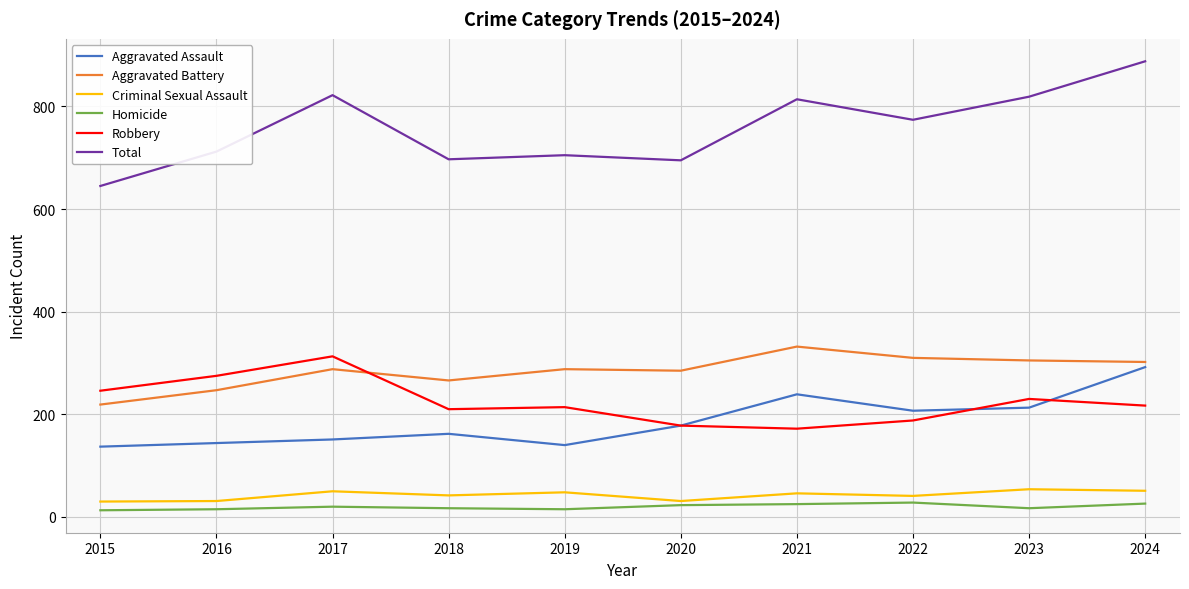

True or false: Criminal Sexual Assault has more than 0 points higher than both neighbors.

True